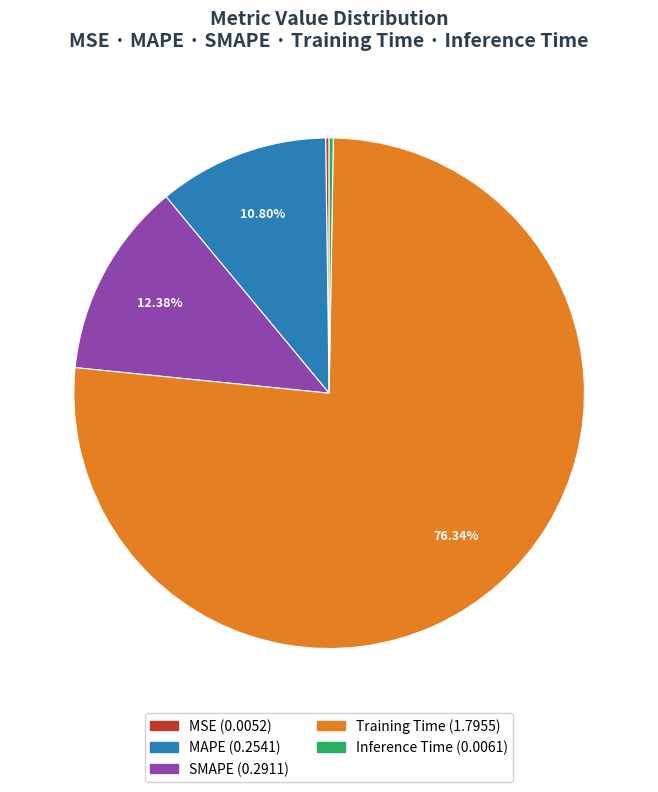

Is there any slice that represents more than half of the pie?

Yes